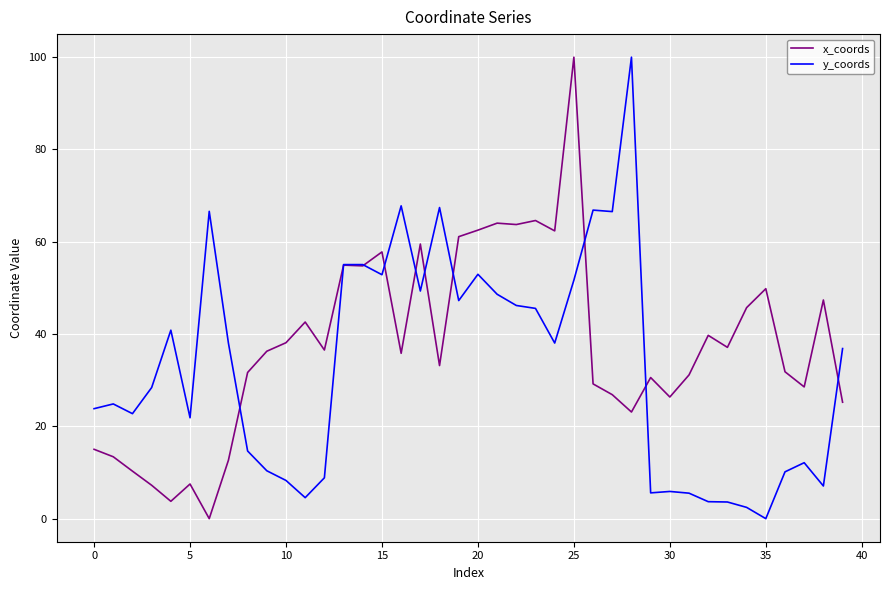

List the series in order of their overall mean, lowest first.

y_coords, x_coords